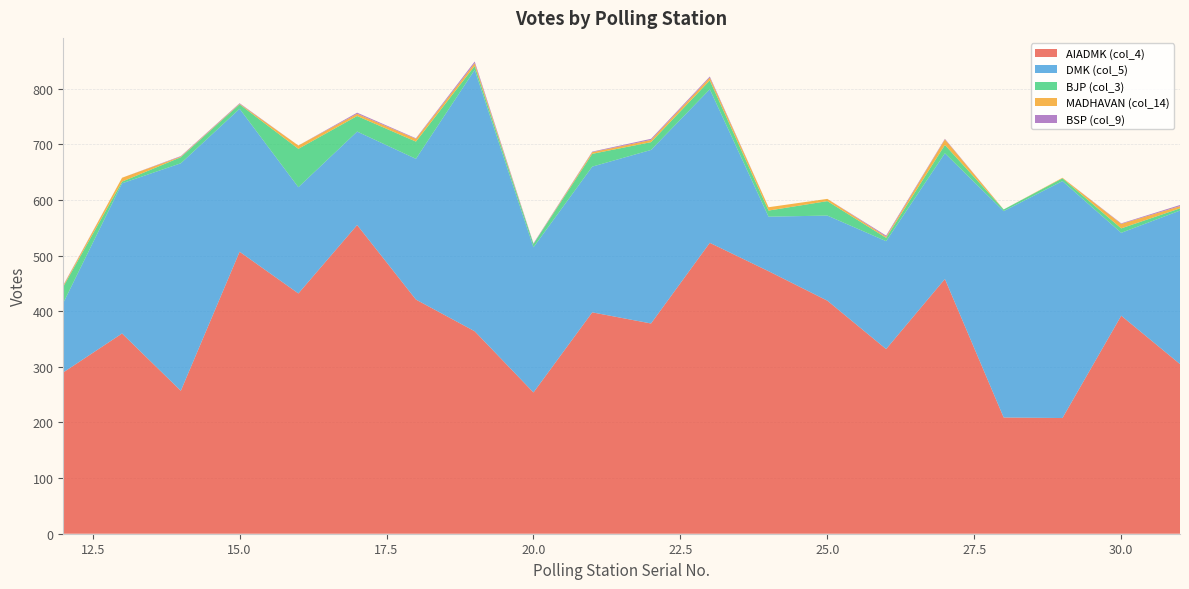

Reading right to left, transcribe all the data shown in this chart.

AIADMK (col_4): 305	392	208	209	458	332	419	472	523	378	398	254	364	421	555	432	507	257	360	290
DMK (col_5): 276	149	426	371	226	194	153	98	276	312	262	261	470	253	168	191	257	409	270	125
BJP (col_3): 4	8	5	3	15	6	26	11	16	14	23	6	7	31	28	69	8	11	3	29
MADHAVAN (col_14): 4	8	1	0	10	2	4	6	5	4	3	0	5	5	4	6	1	1	7	2
BSP (col_9): 2	1	0	0	1	2	0	0	2	2	1	1	3	1	2	0	1	1	0	1